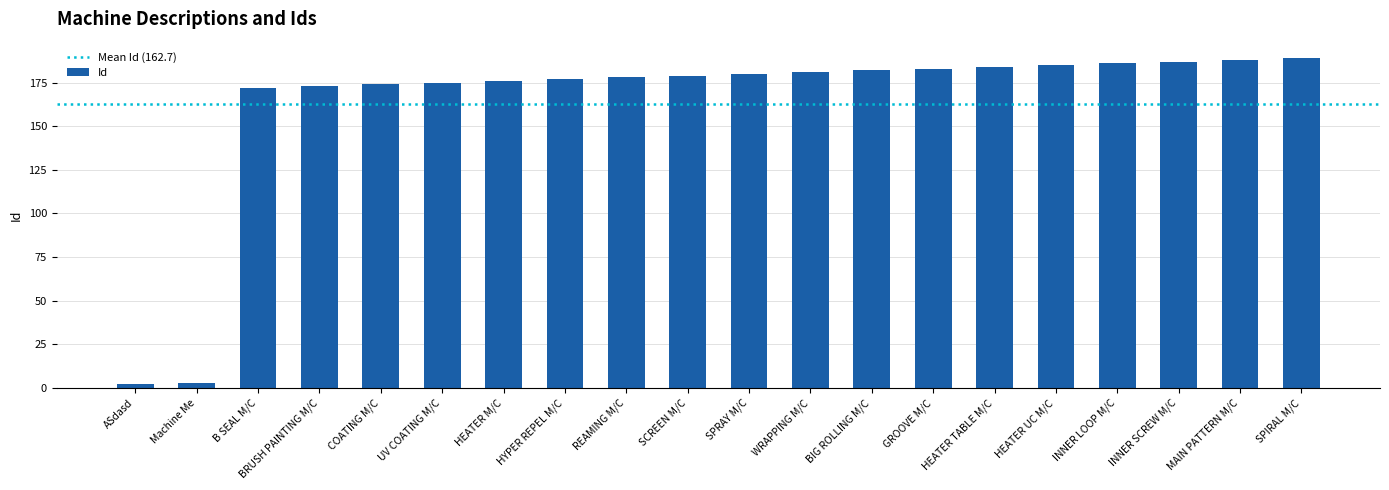

What is the ratio of the value at HYPER REPEL M/C to the value at B SEAL M/C?

1.0